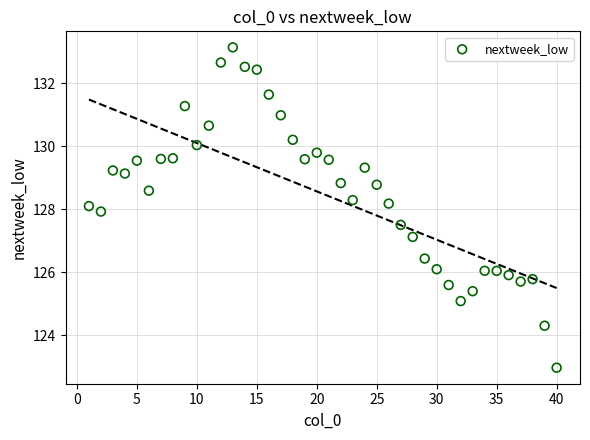

What is the range of Y values (max minus min)?

10.2